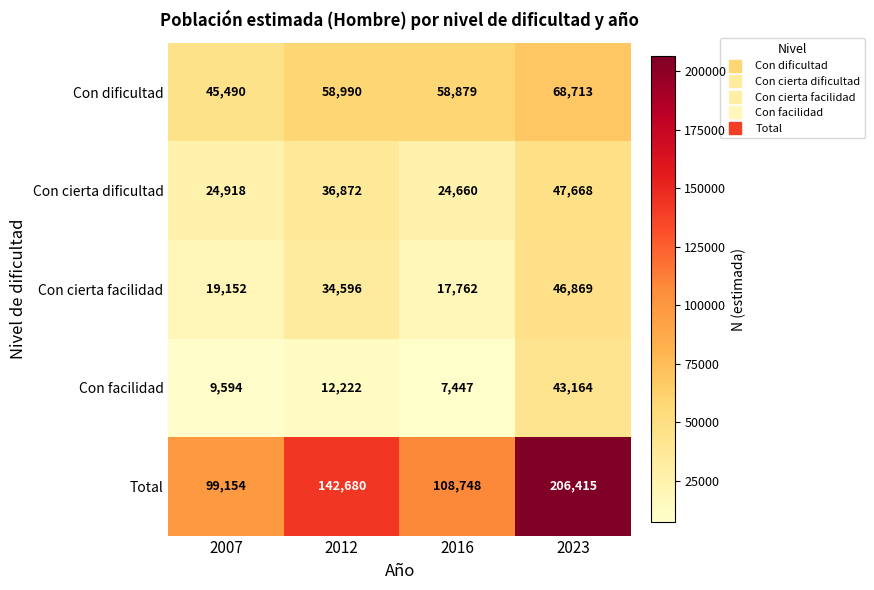

Is it true that Total equals 22476 at 2007?

False